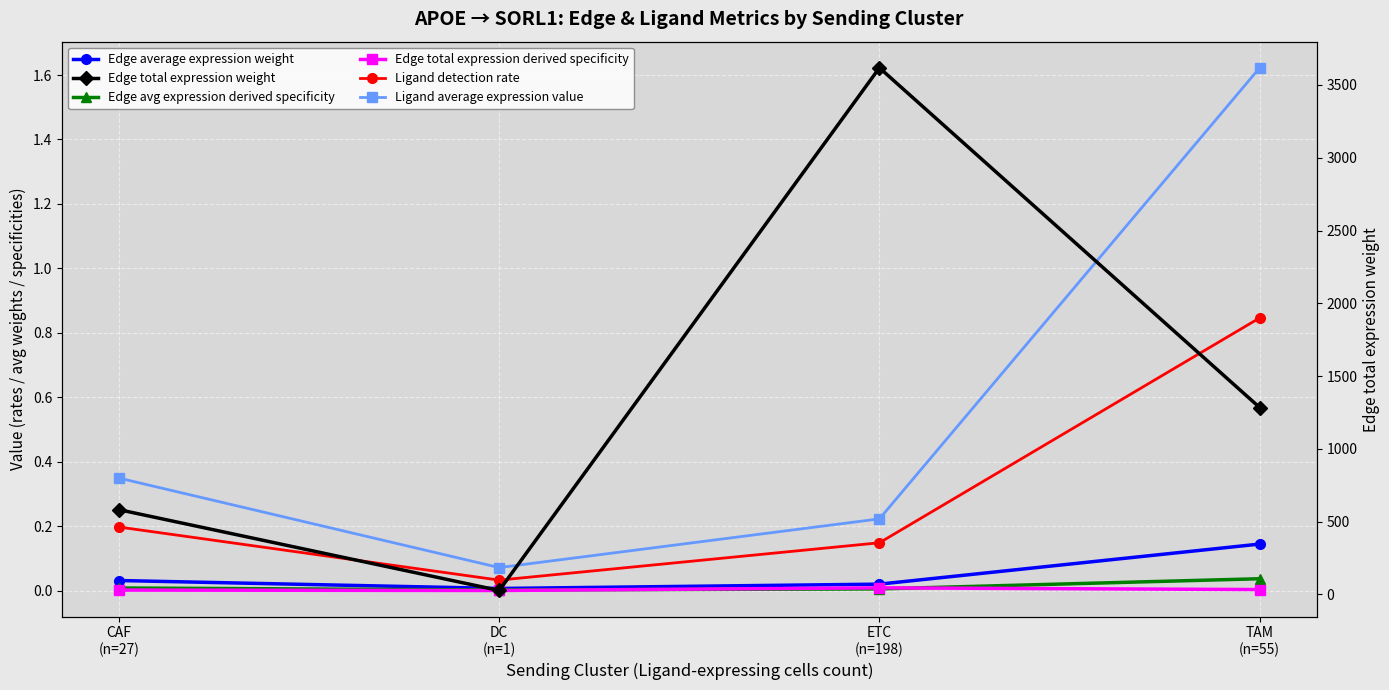

How many lines are shown in the chart?

6